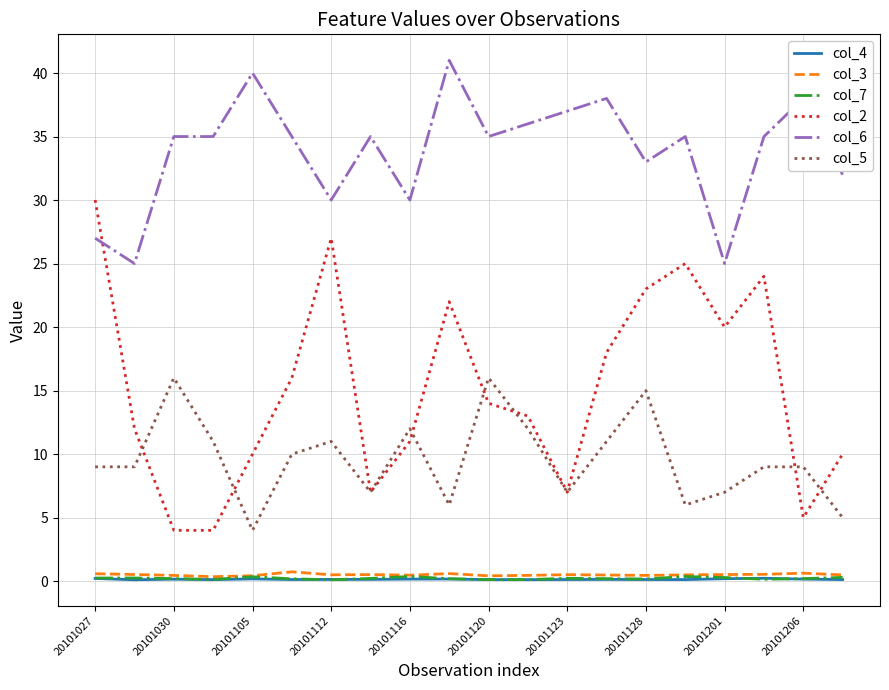

True or false: col_5 and col_7 cross at least once.

False